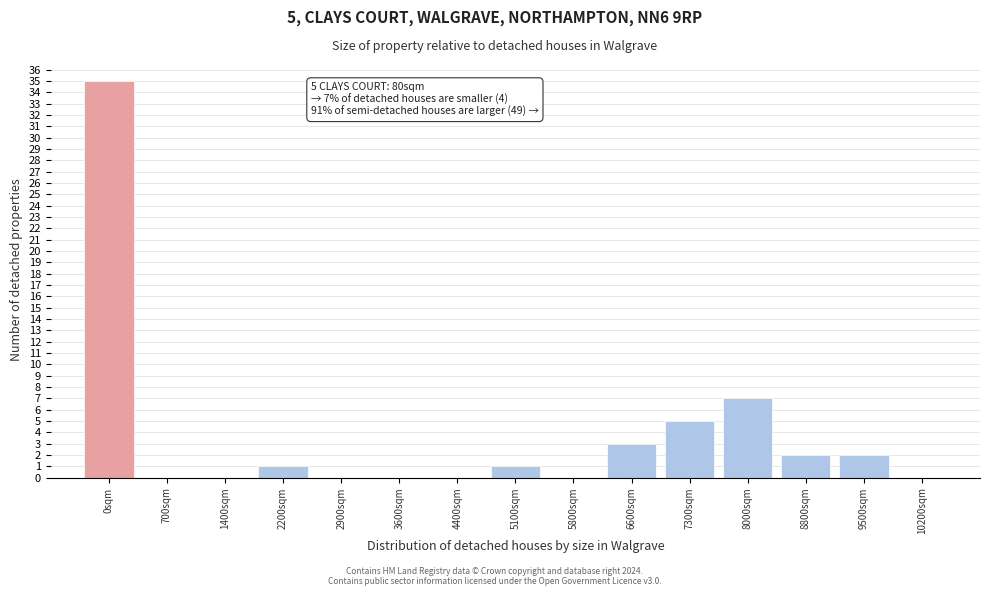

Reading left to right, extract all data points from this chart.

0sqm=35	700sqm=0	1400sqm=0	2200sqm=1	2900sqm=0	3600sqm=0	4400sqm=0	5100sqm=1	5800sqm=0	6600sqm=3	7300sqm=5	8000sqm=7	8800sqm=2	9500sqm=2	10200sqm=0